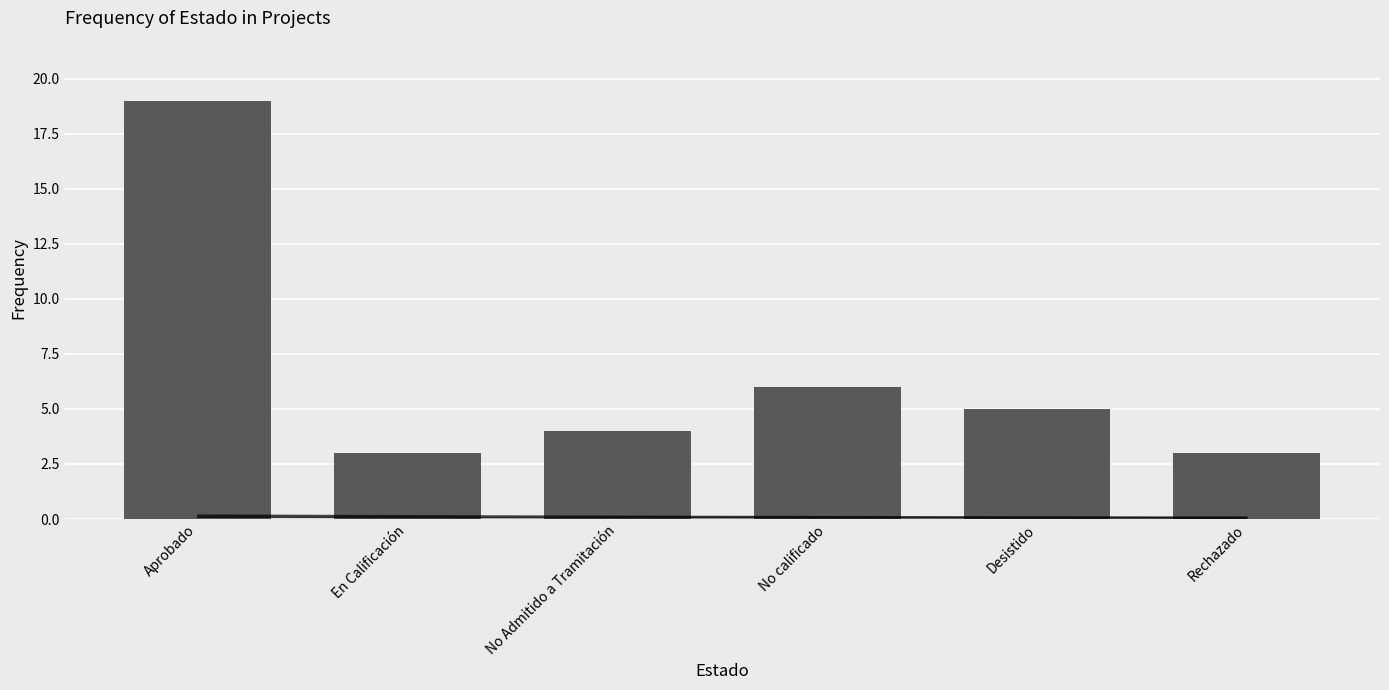

Which label corresponds to the smallest value in the chart?

En Calificación